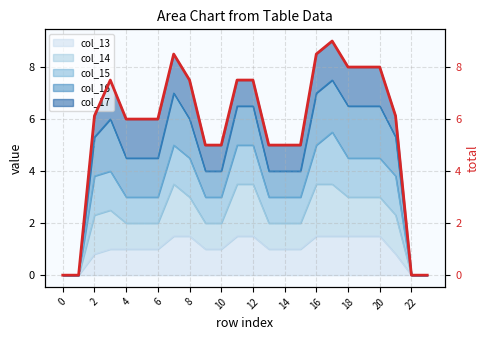

True or false: col_13 has a value of 0.4 at 20.

False